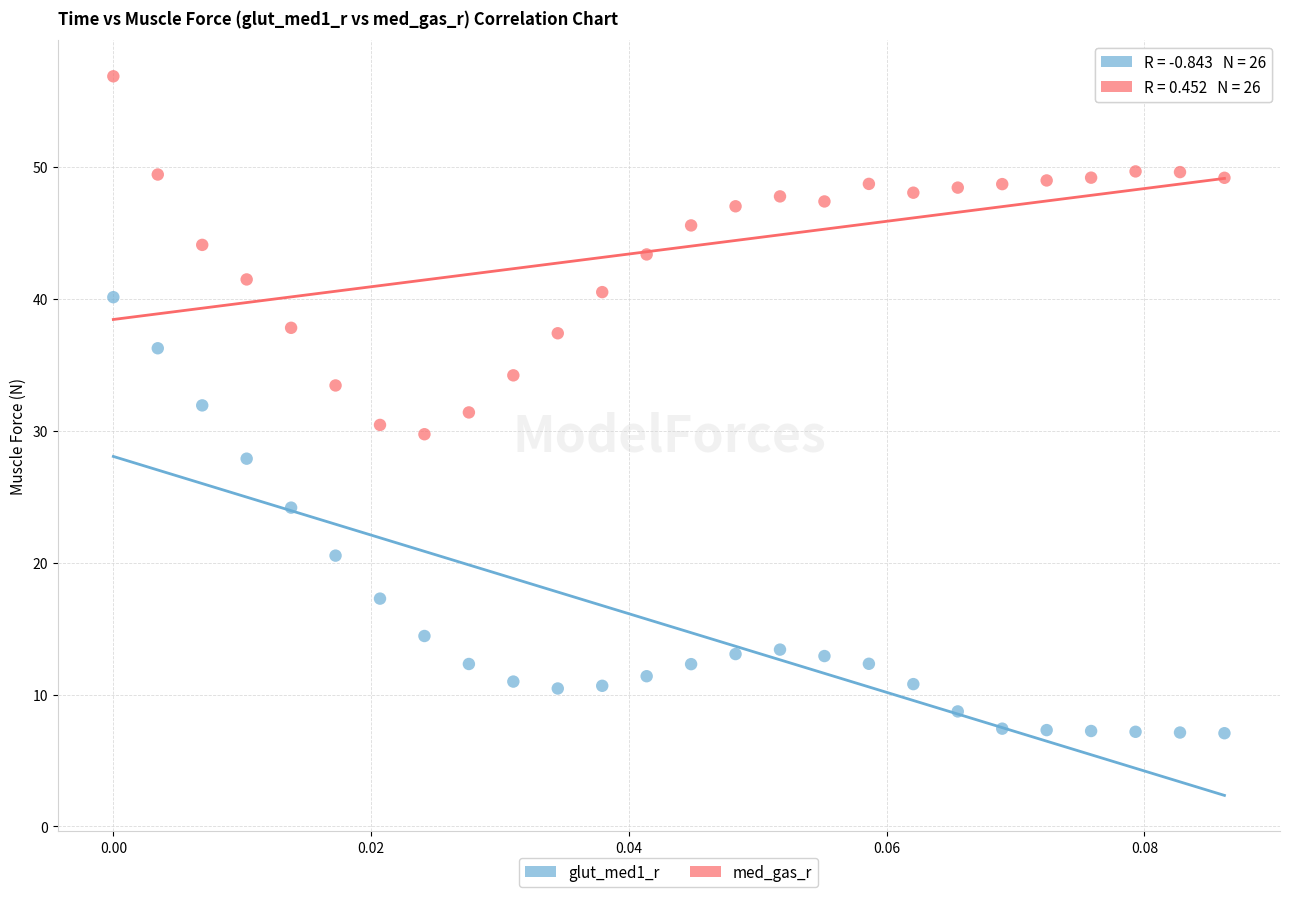

Which series contains the lowest Y value?

glut_med1_r